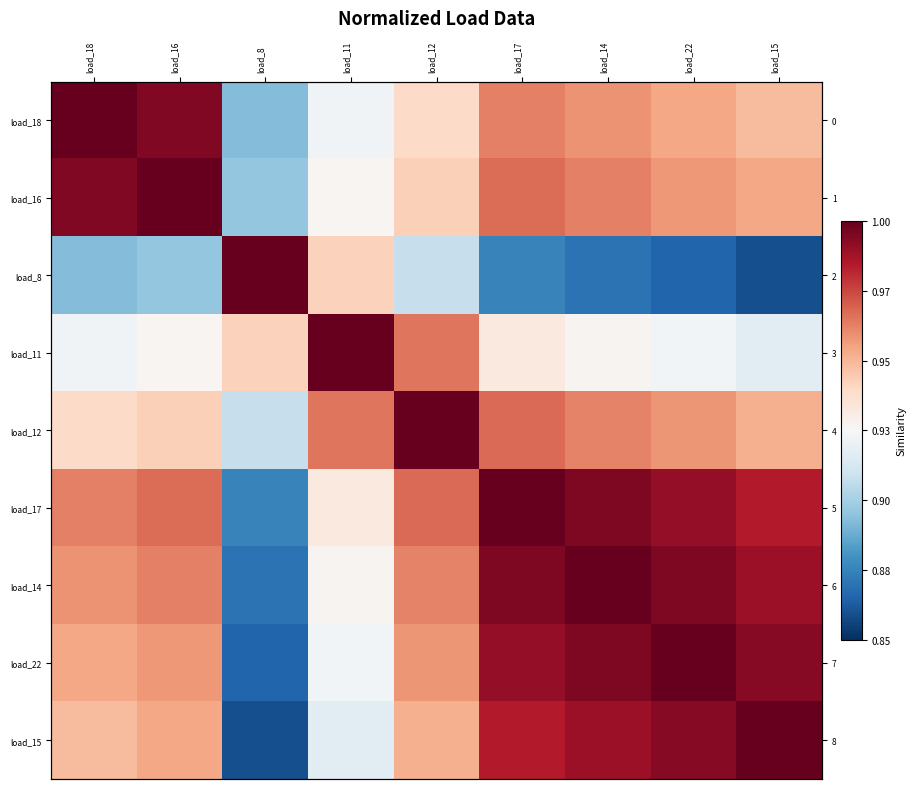

At which label is load_8 closest to 0?

load_15